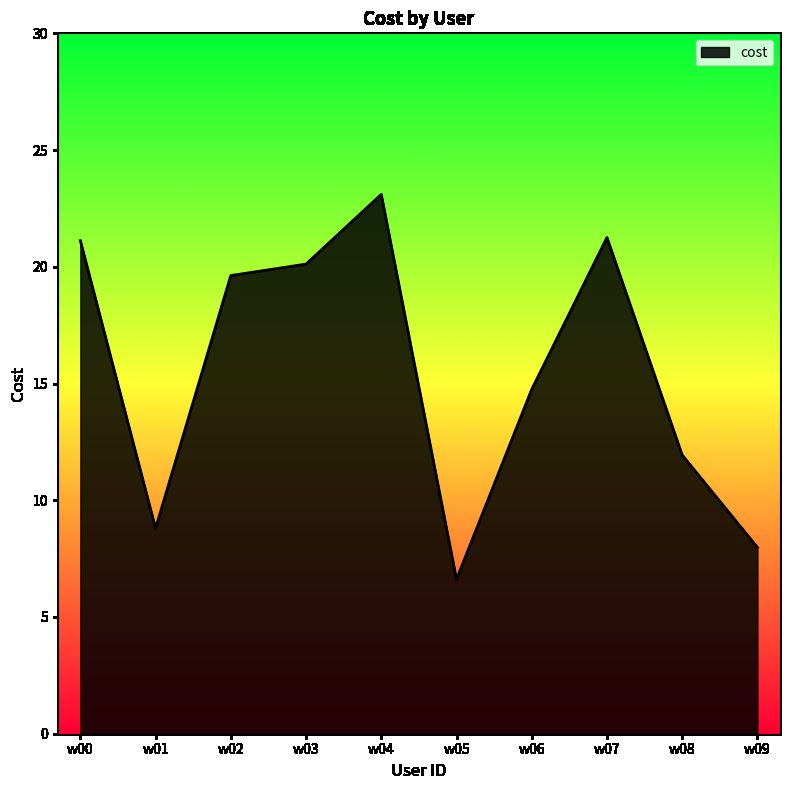

How many distinct data groups are displayed?

1